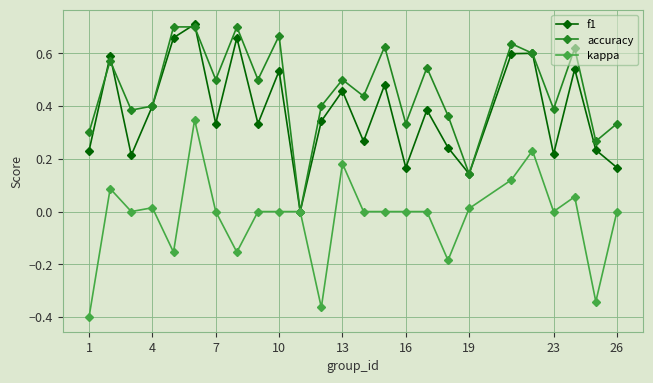

True or false: kappa has more than 1 points higher than both neighbors.

True